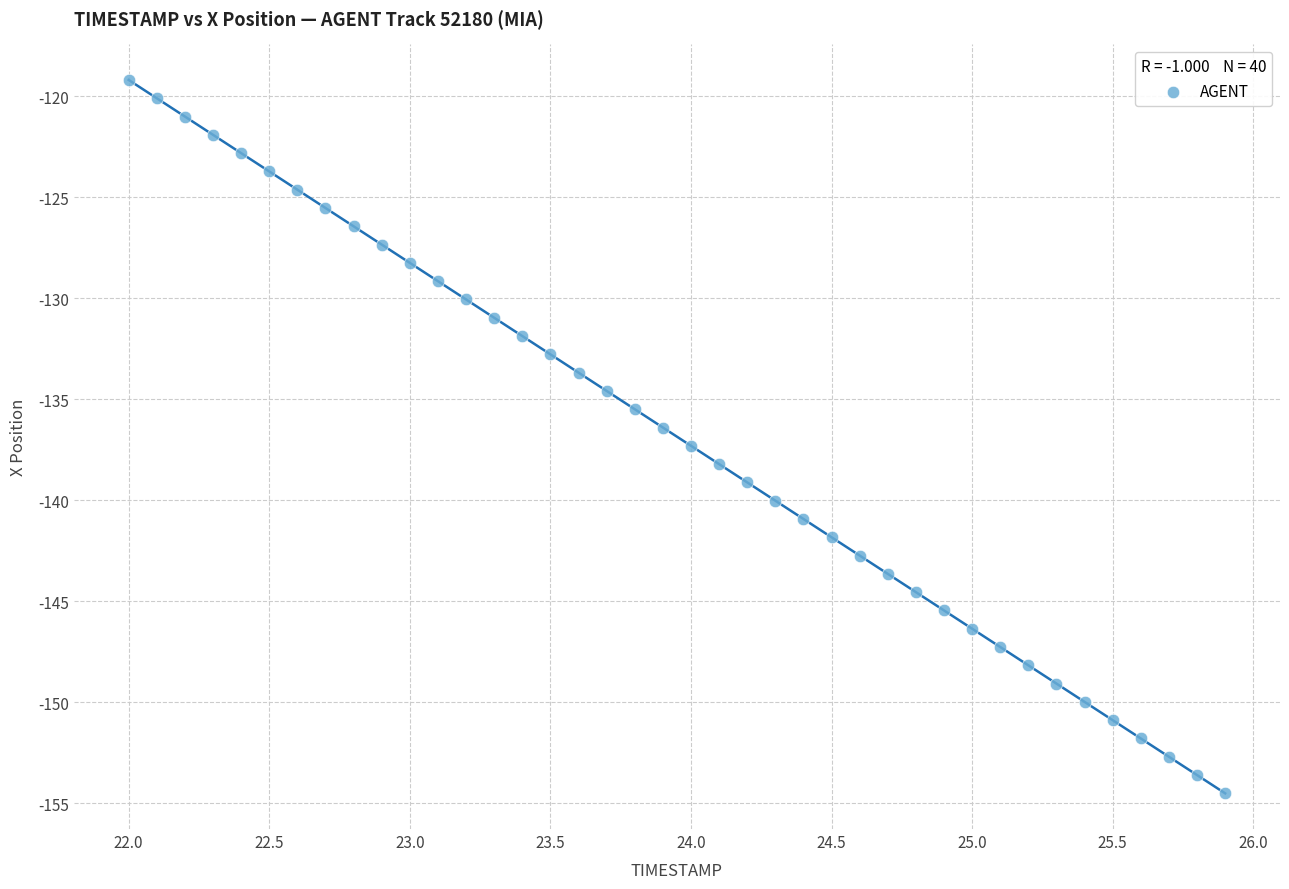

What is the range of X values (max minus min)?

3.9